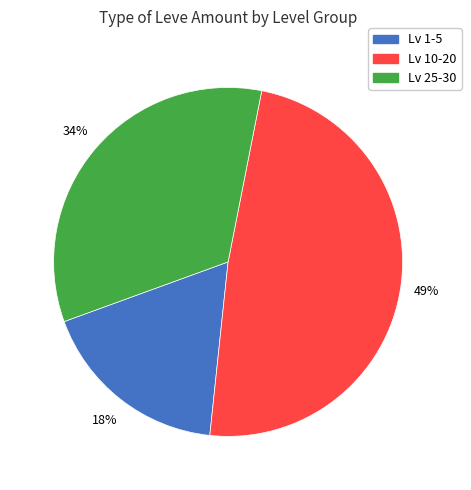

How many segments does this pie chart have?

3